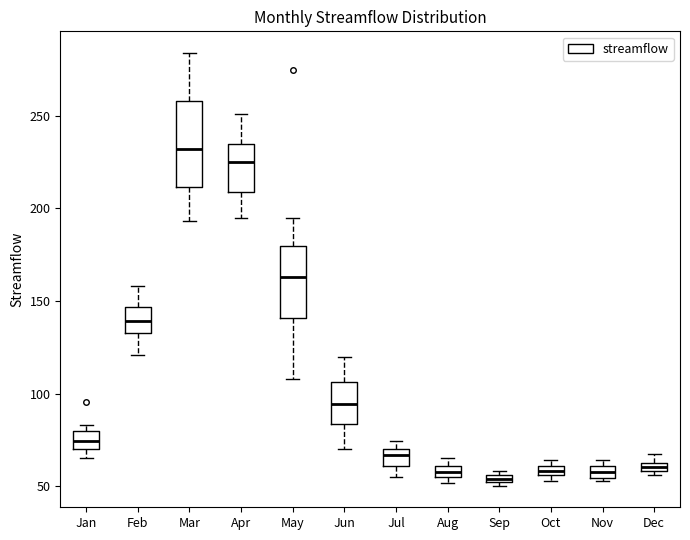

Comparing the boxes themselves (not the whiskers), which one is the tallest?

Mar